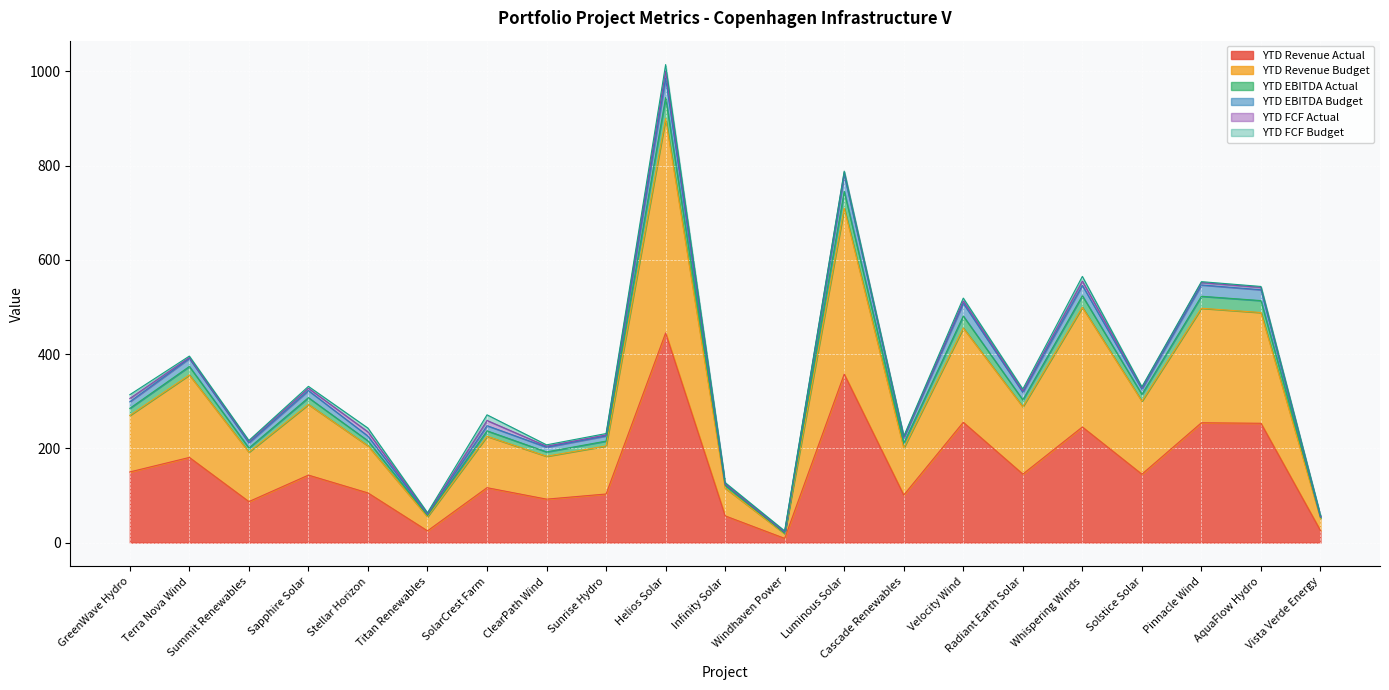

What is the maximum value for YTD Revenue Actual?

444.9